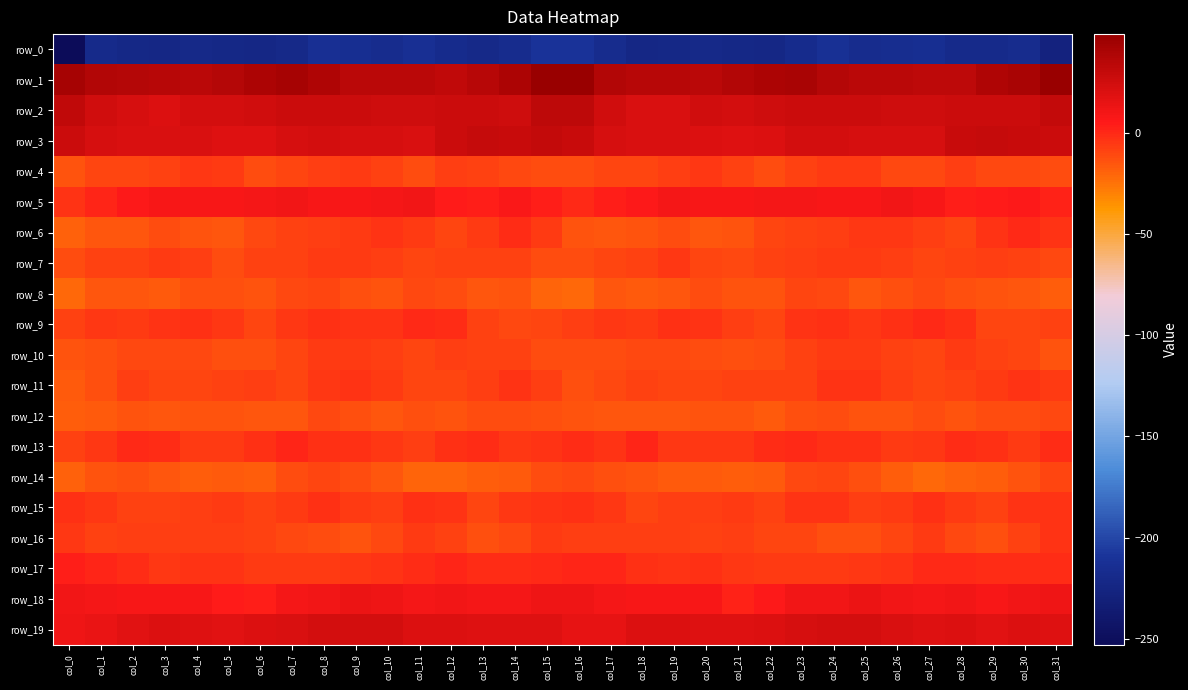

At which category is the sum across all series the highest?

col_8